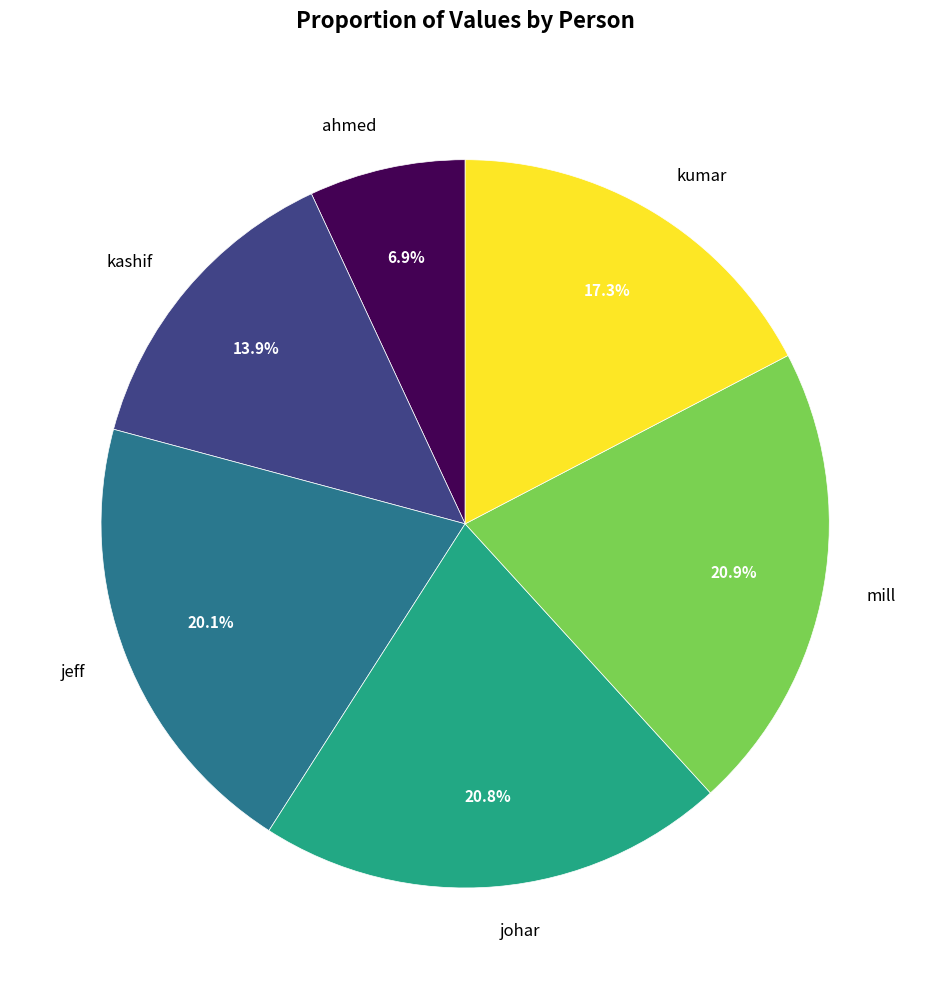

Between kashif and ahmed, which is larger?

kashif